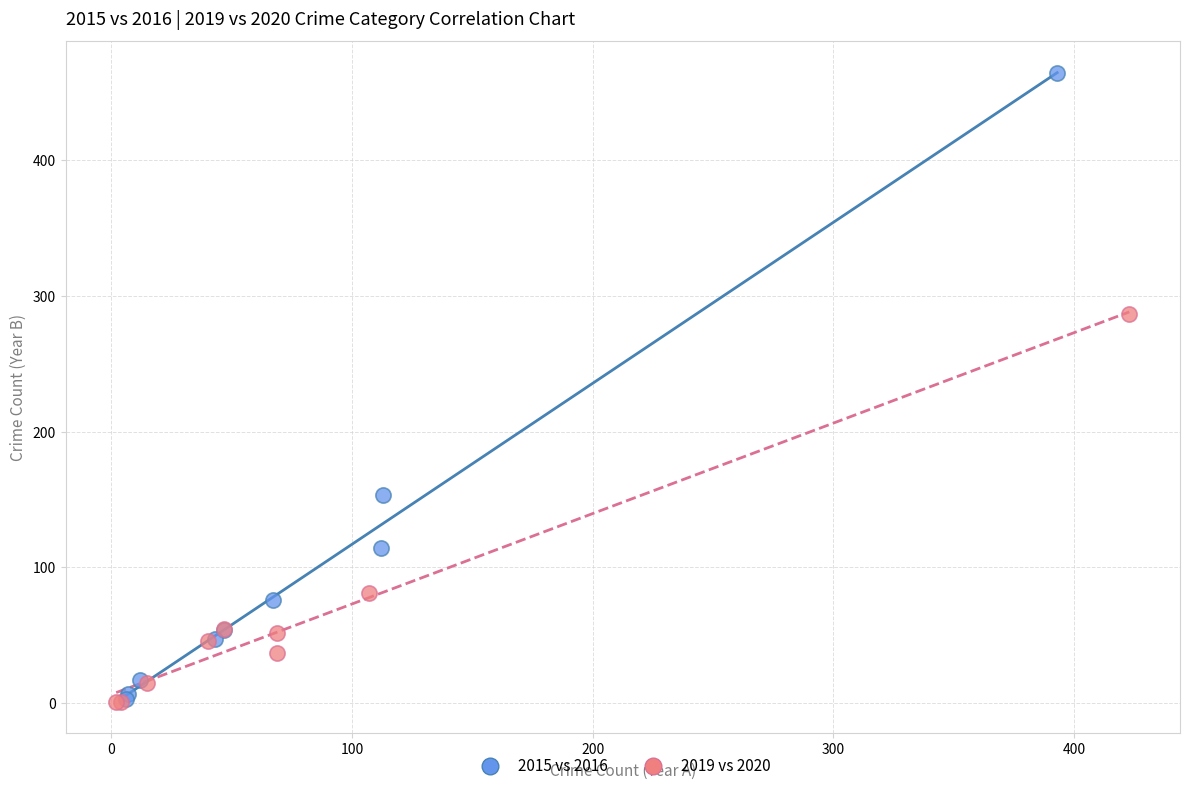

Which series has the widest spread of Y values?

2015 vs 2016